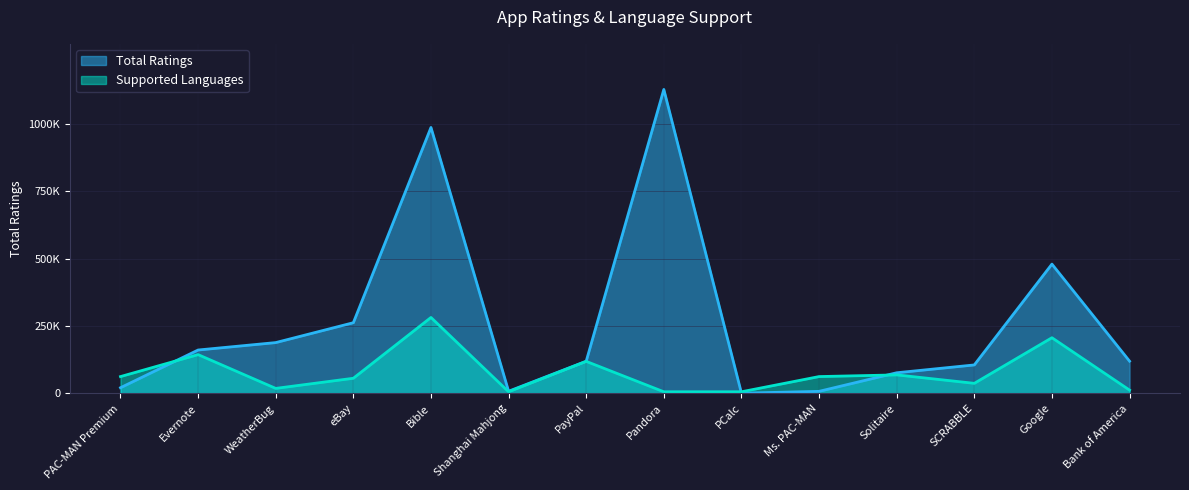

Is the value of Supported Languages at Pandora greater than the value of Total Ratings at Ms. PAC-MAN?

No